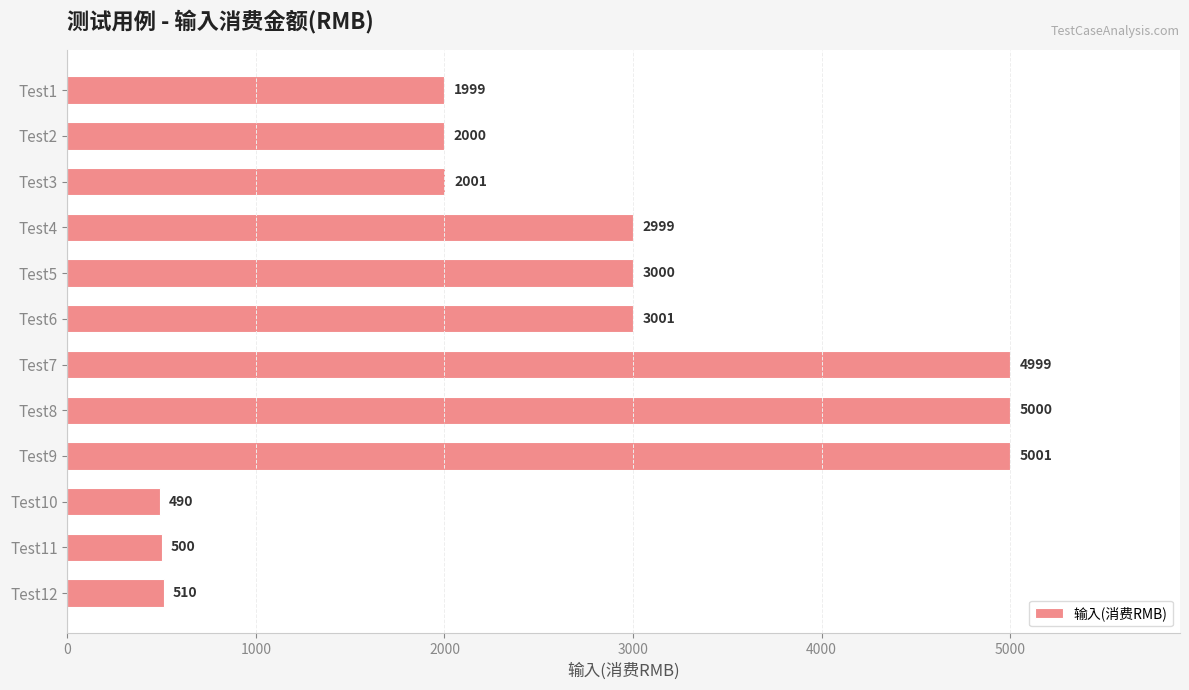

Where is the data nearest to the value 2745?

Test4